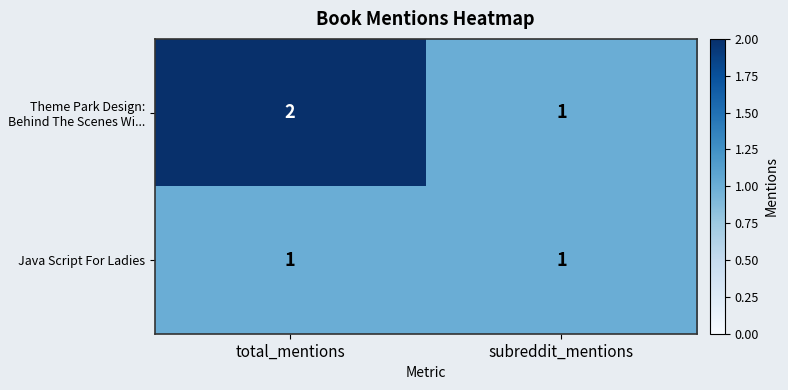

Reading left to right, what are all the values shown in this chart?

Theme Park Design: Behind The Scenes Wi...: 2	1
Java Script For Ladies: 1	1